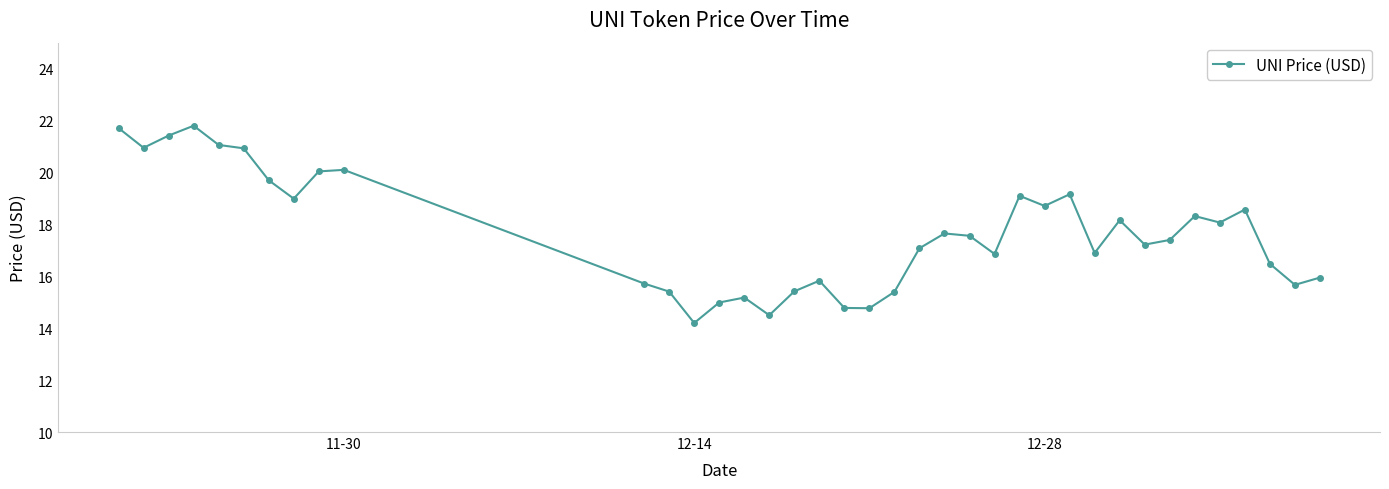

What is the greatest value displayed?

21.8